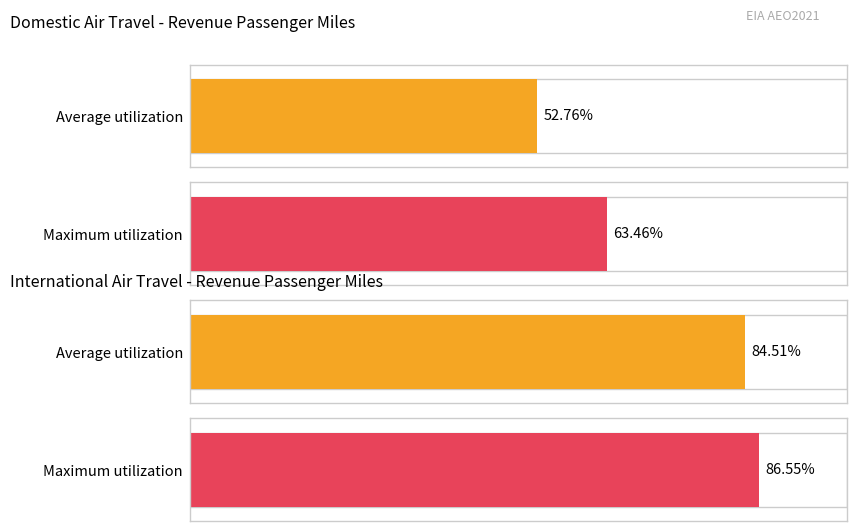

The U.S. International RPM (billion miles) series shows 70.9 at 2022. True or false?

False